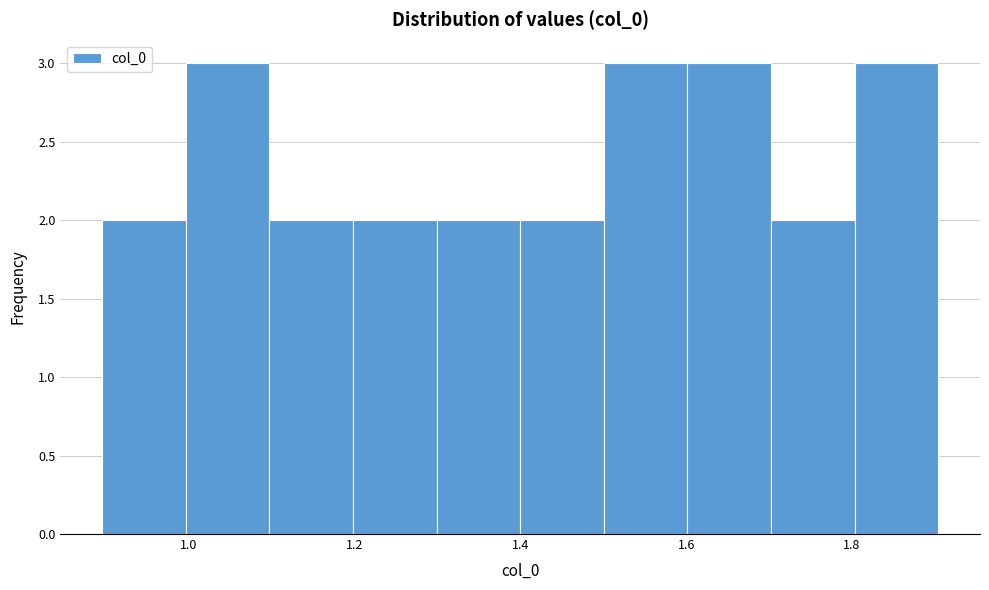

How tall is the bar that spans 1.5 to 1.6 on the x-axis? Neither the bar edges nor the heights are printed on the chart, so give them approximately, as read against the axes.

3